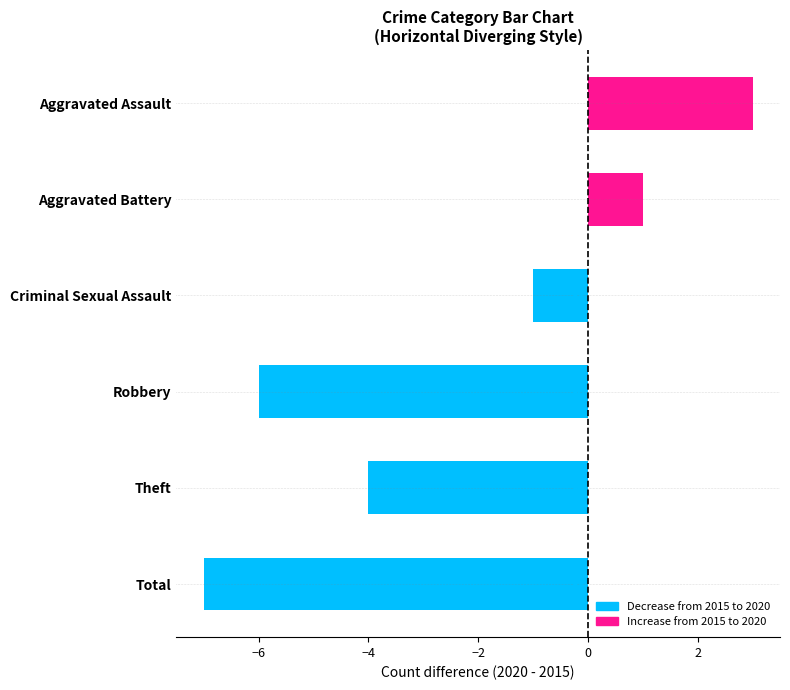

Does the chart contain any negative values?

Yes